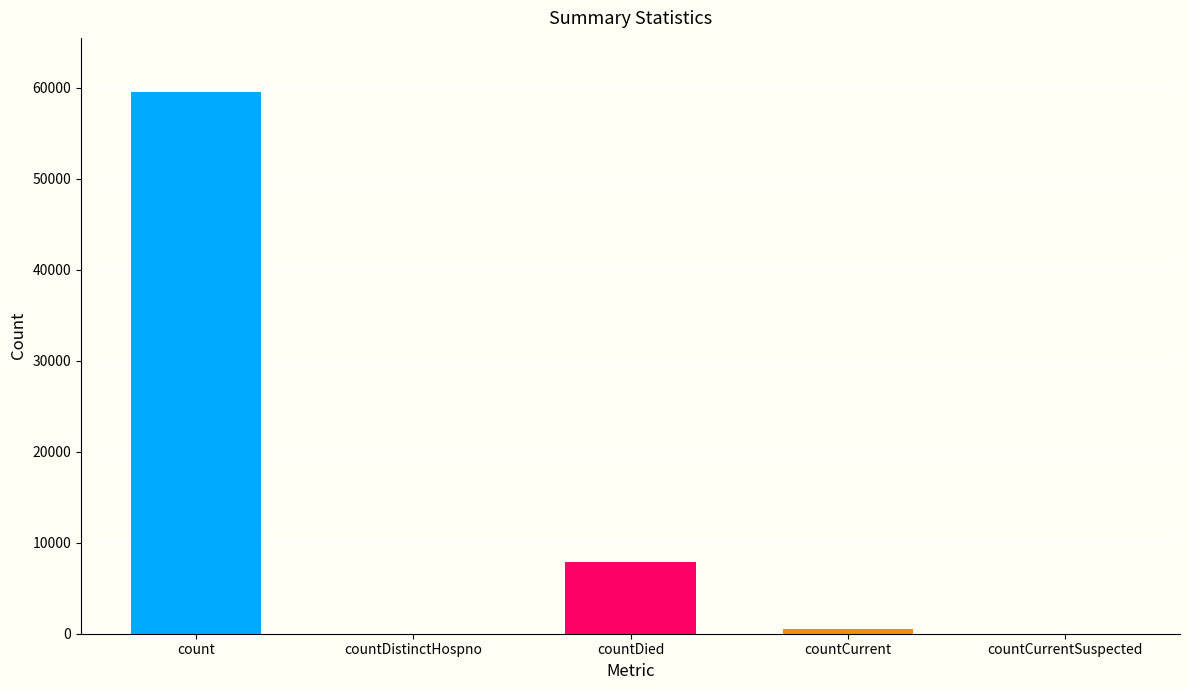

At which label is the value closest to 29758?

countDied